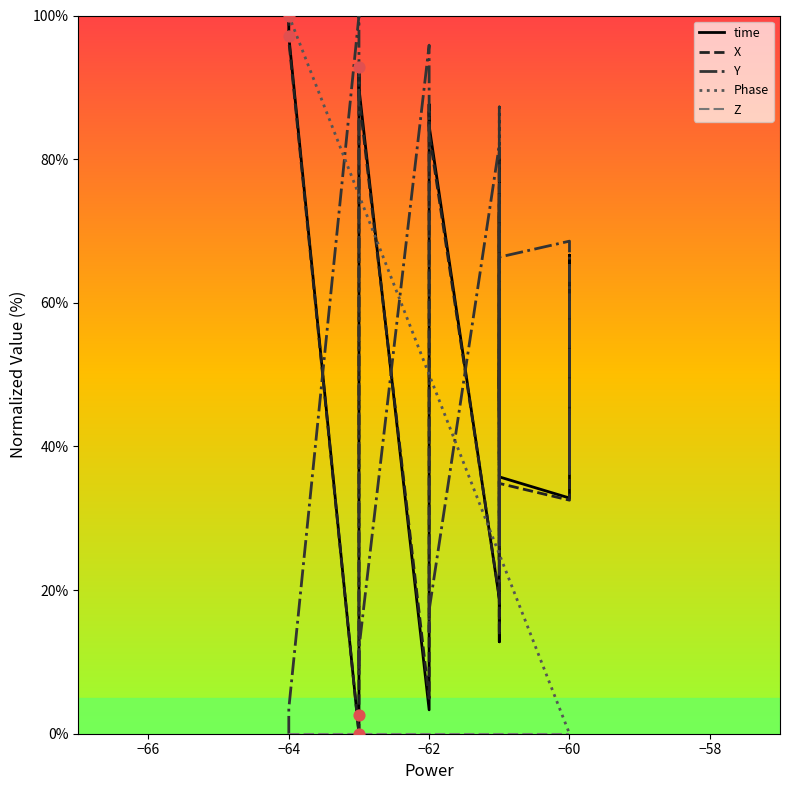

Which series has the largest total across all categories?

Y